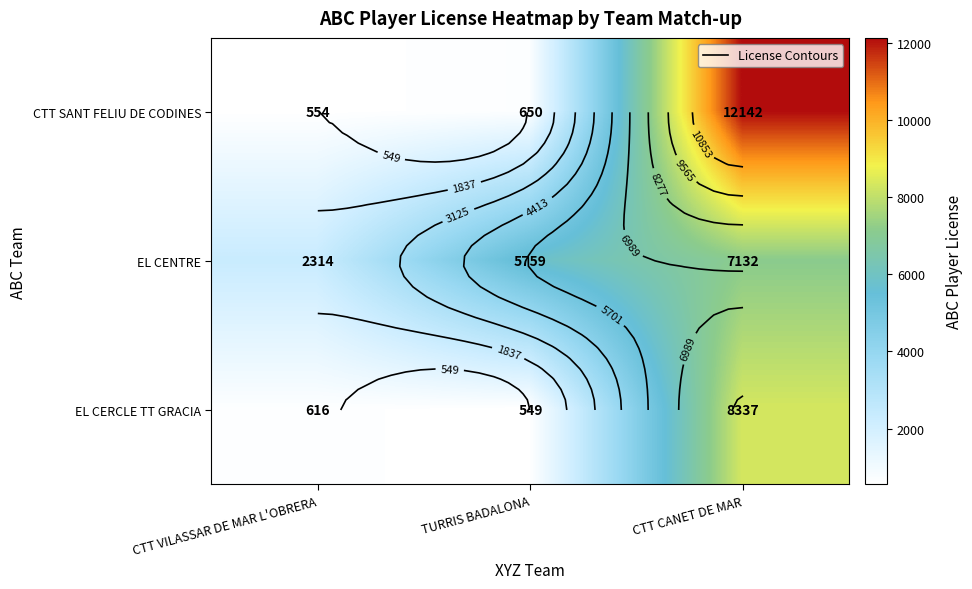

What is the minimum value shown in the chart?

549